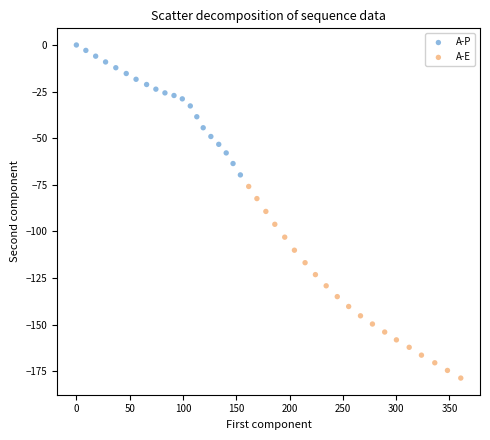

Which series reaches the maximum Y coordinate?

A-P